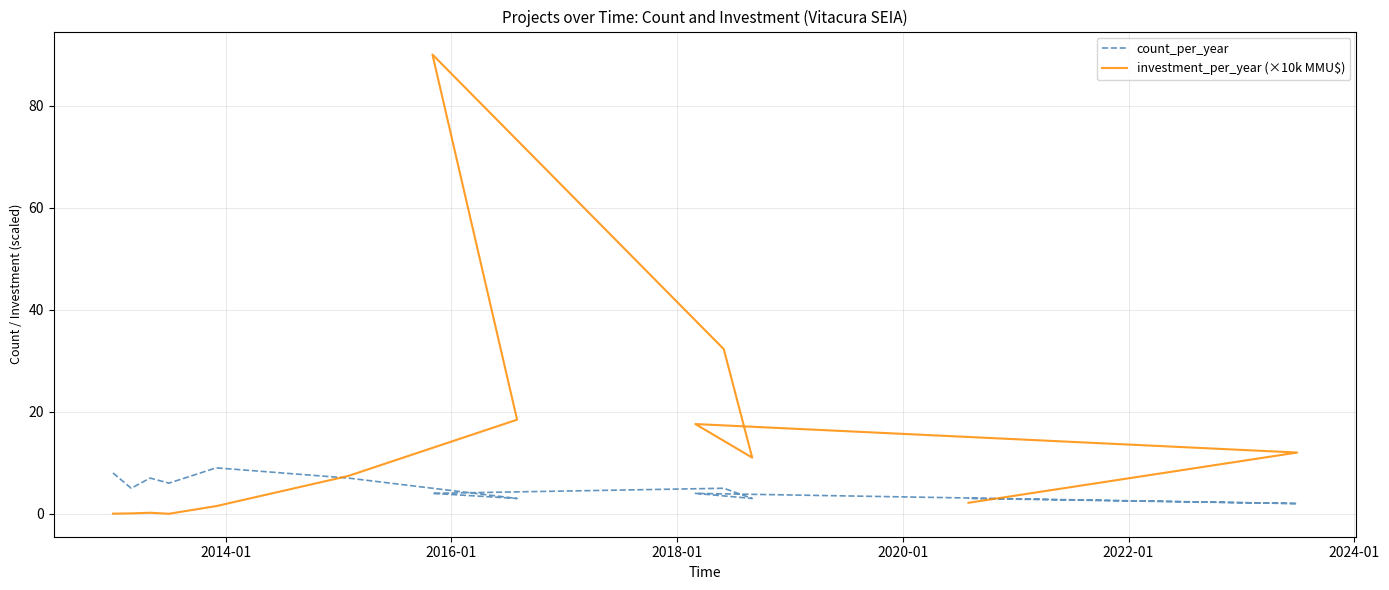

Does the chart have visible grid lines?

Yes